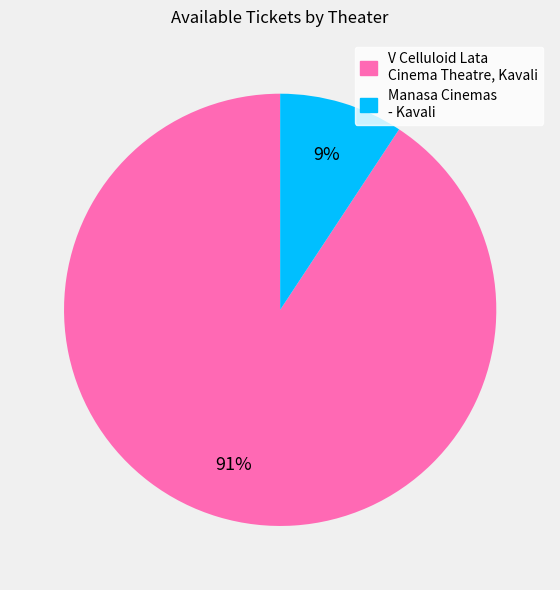

Is Manasa Cinemas - Kavali the majority of the pie?

No